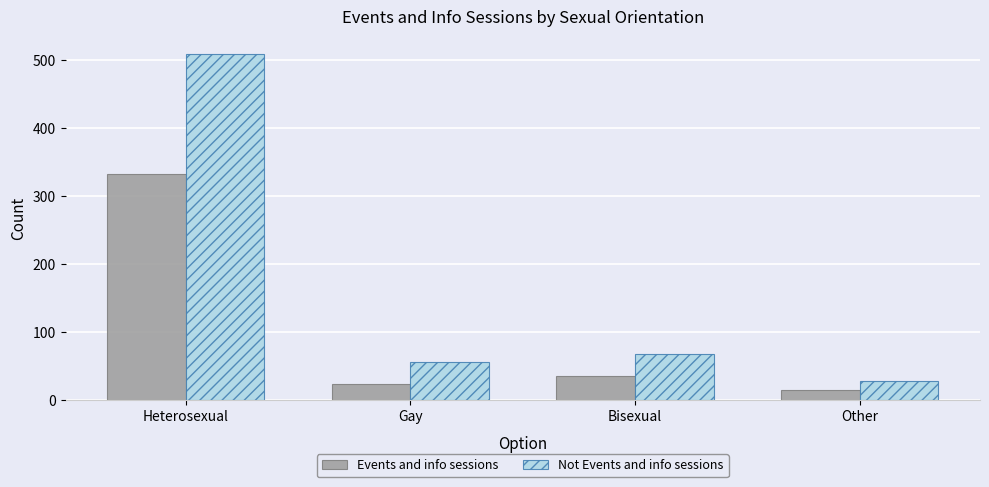

List the labels in order of Not Events and info sessions value, smallest first.

Other, Gay, Bisexual, Heterosexual